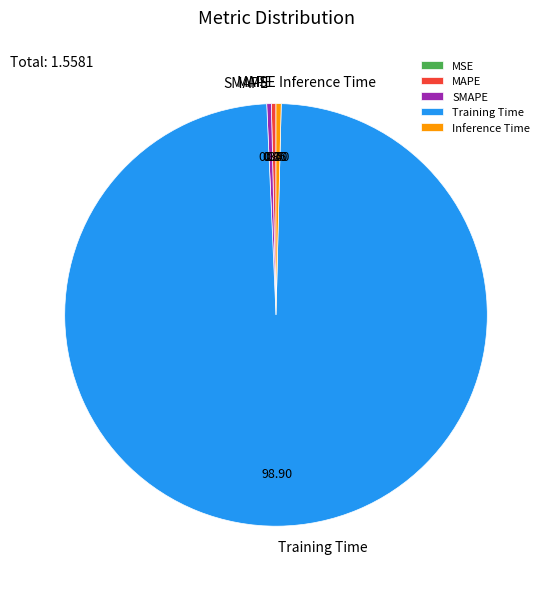

Which slice is the largest?

Training Time